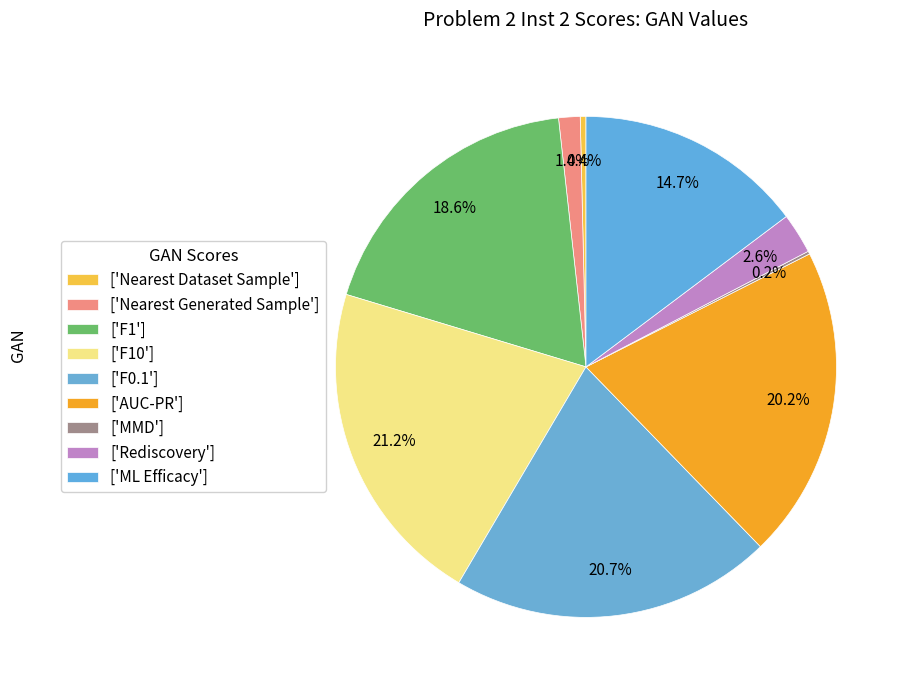

Rank the categories by value from highest to lowest.

F10, F0.1, AUC-PR, F1, ML Efficacy, Rediscovery, Nearest Generated Sample, Nearest Dataset Sample, MMD